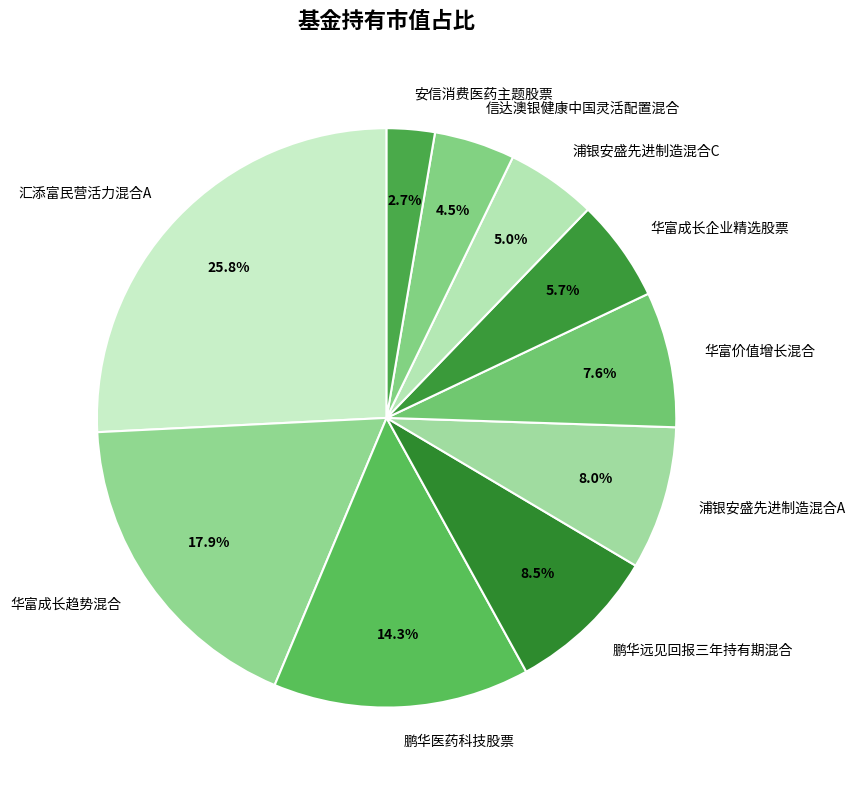

Which category has the biggest portion of the pie?

汇添富民营活力混合A